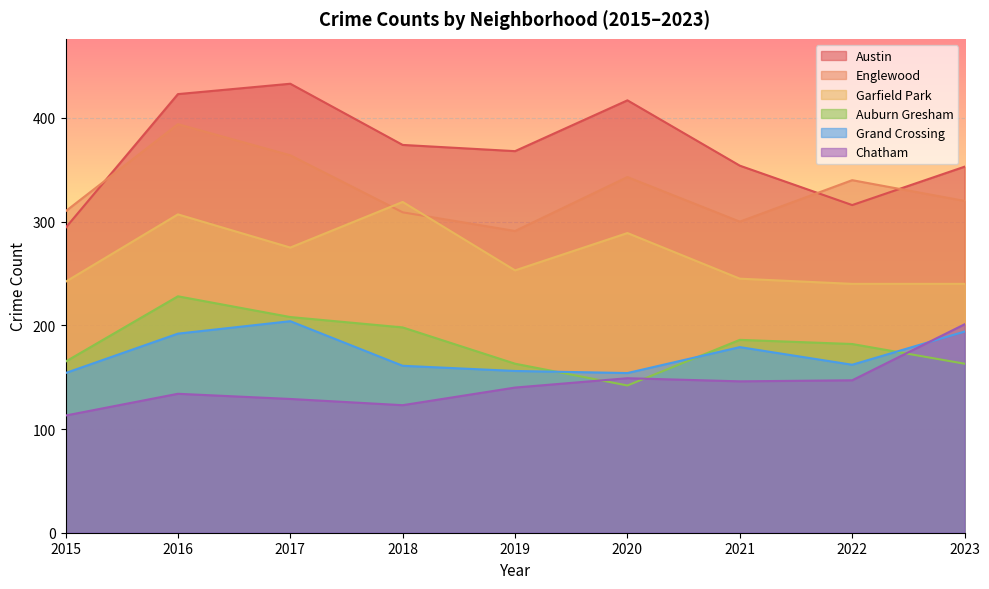

How many lines are shown in the chart?

6